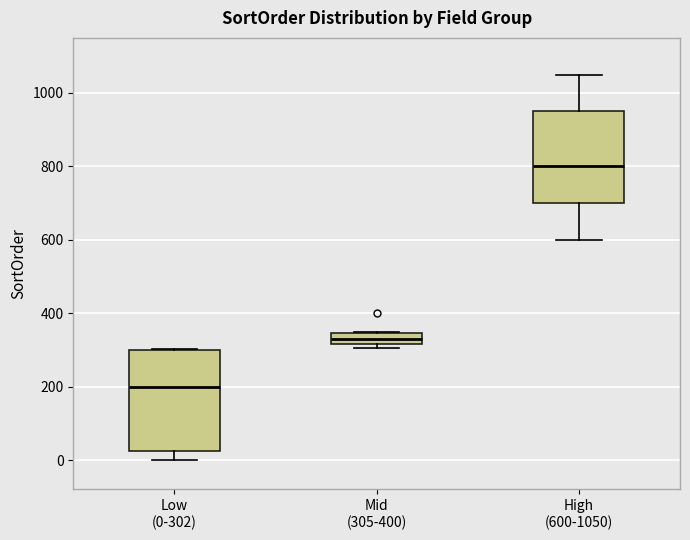

Which box's median line is the lowest?

Low (0-302)